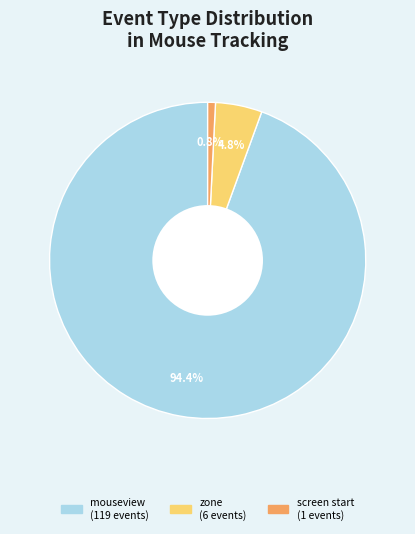

How many slices are in this pie chart?

3